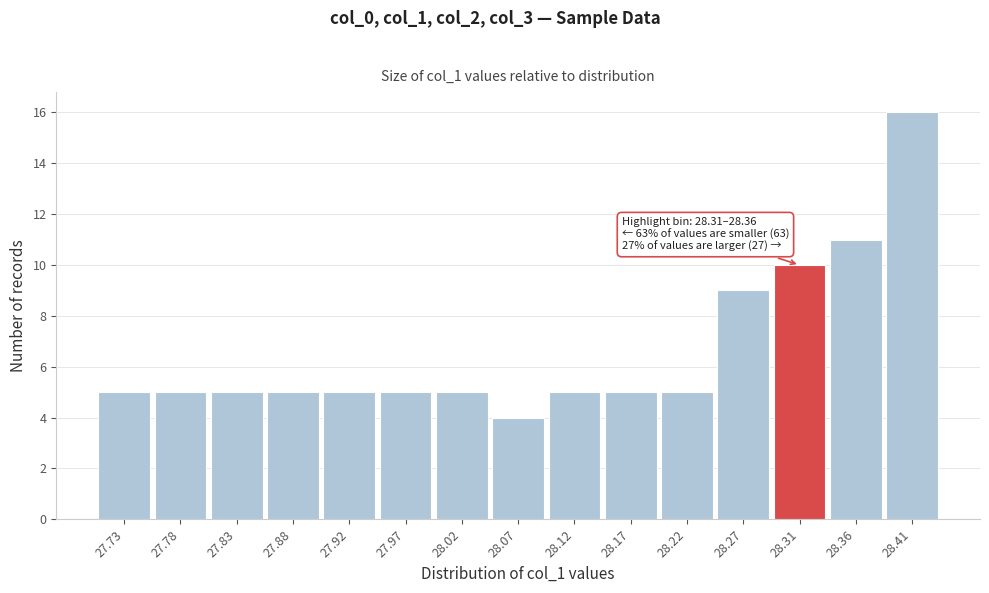

Reading left to right, list all the values displayed in this chart.

27.73=5	27.78=5	27.83=5	27.88=5	27.92=5	27.97=5	28.02=5	28.07=4	28.12=5	28.17=5	28.22=5	28.27=9	28.31=10	28.36=11	28.41=16